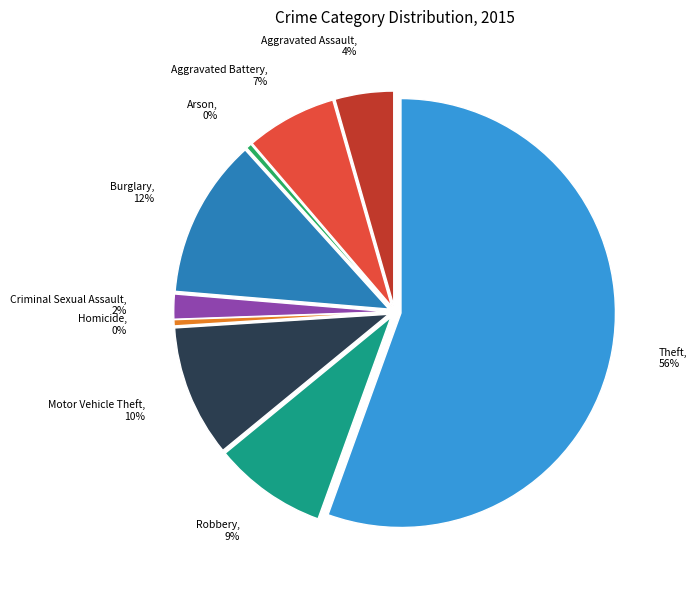

How many slices are in this pie chart?

9